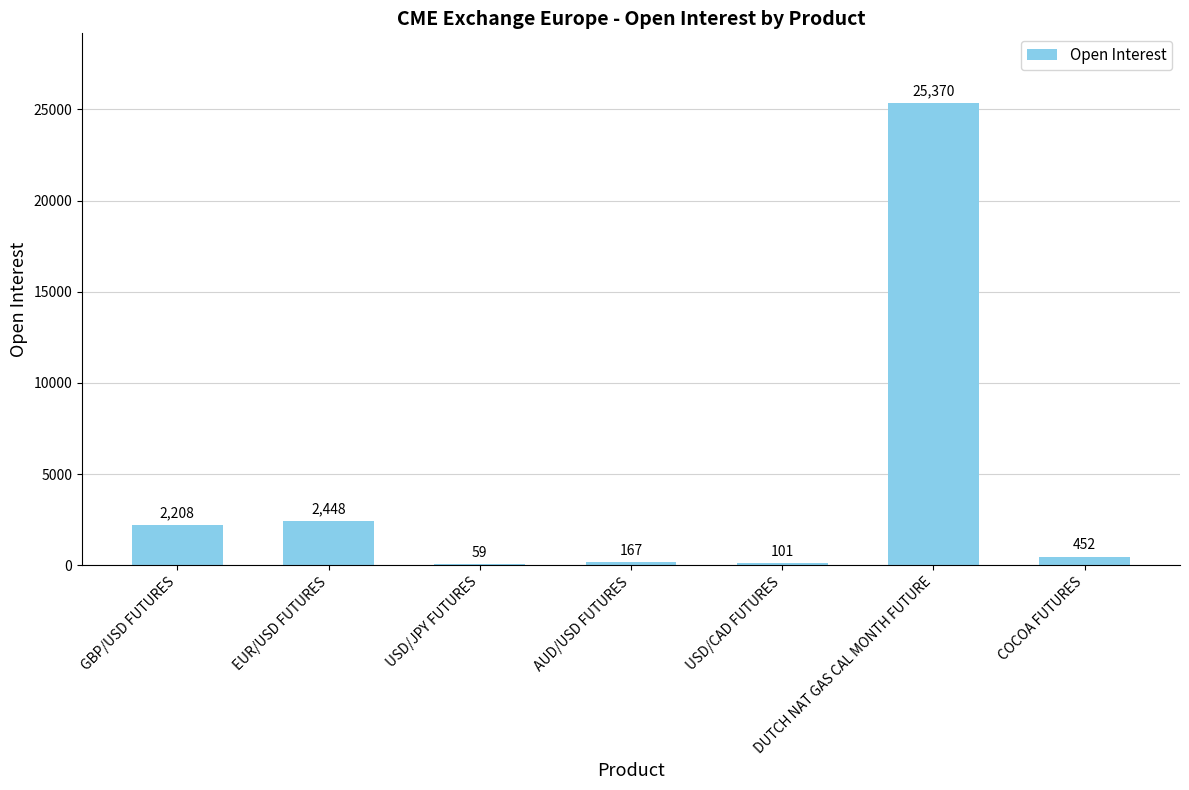

Does the chart contain stacked bars?

No